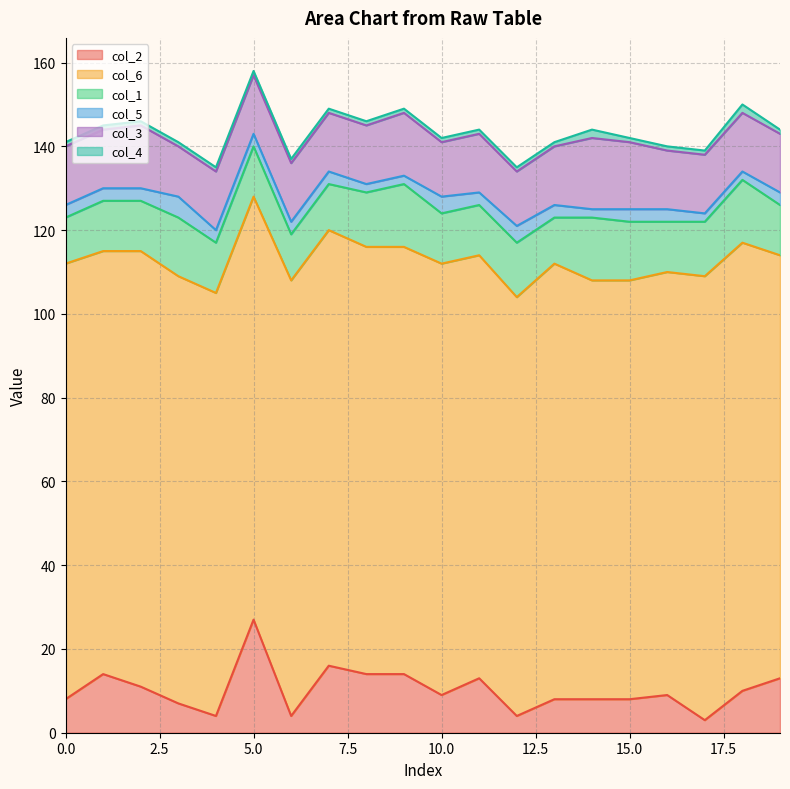

What value does the col_2 series have at 11, to the nearest 10?

10